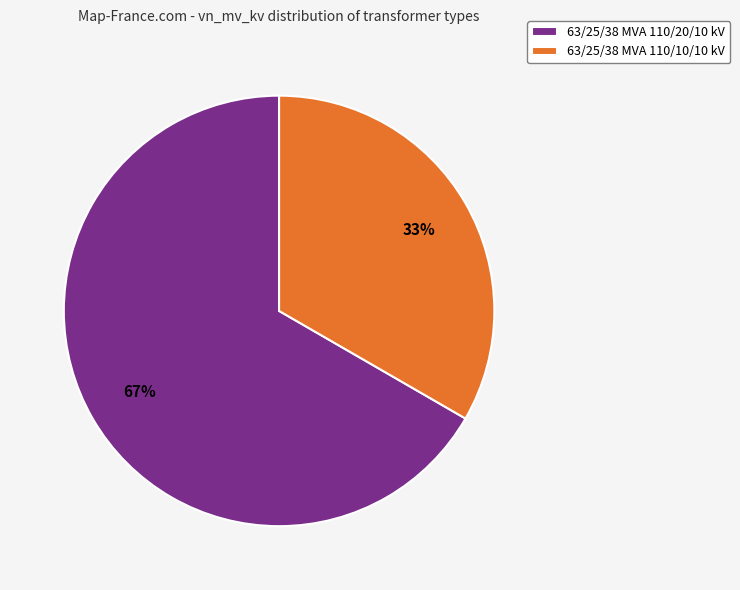

What is the smallest slice in the pie chart?

63/25/38 MVA 110/10/10 kV